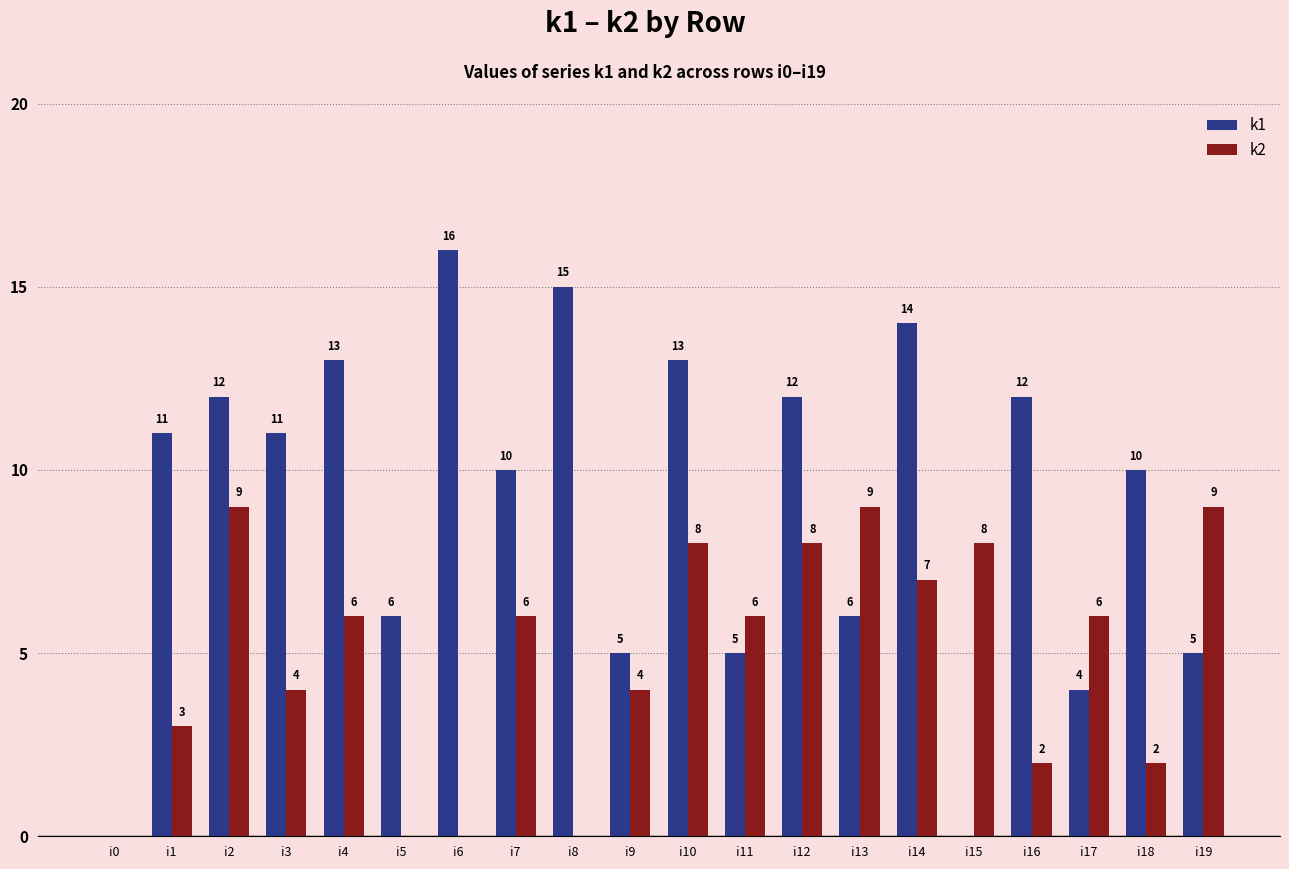

What are all the series names shown in the legend?

k1, k2